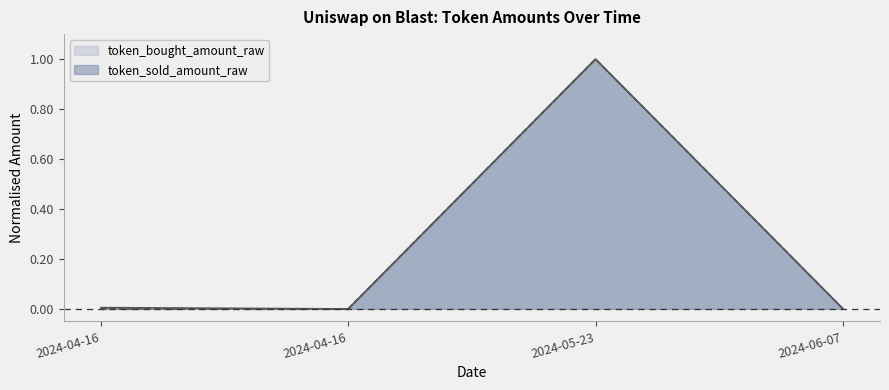

True or false: token_bought_amount_raw and token_sold_amount_raw intersect in this chart.

False